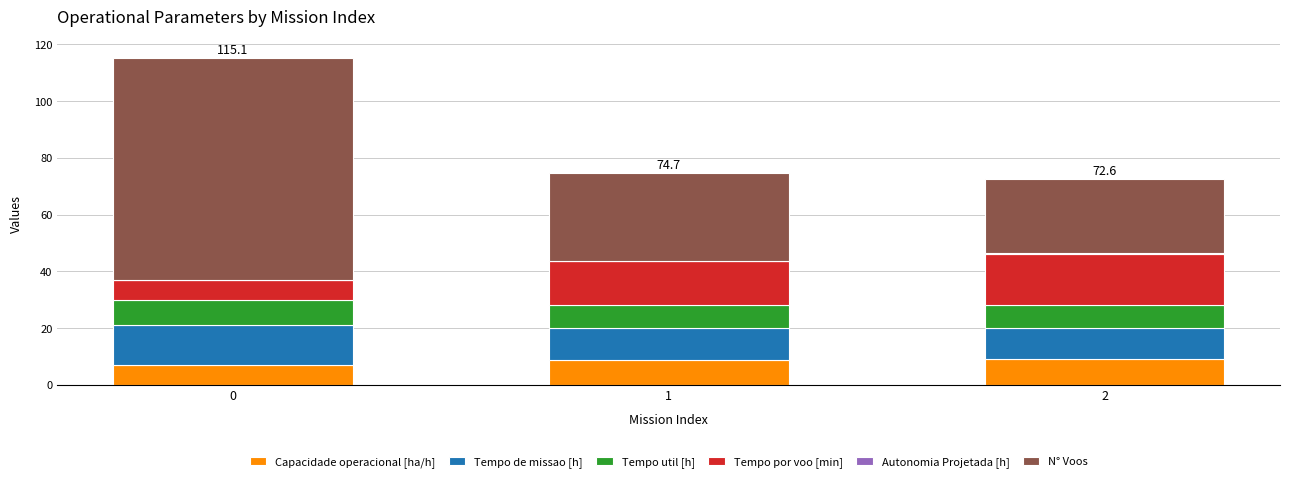

What is the maximum value for Capacidade operacional [ha/h]?

9.0